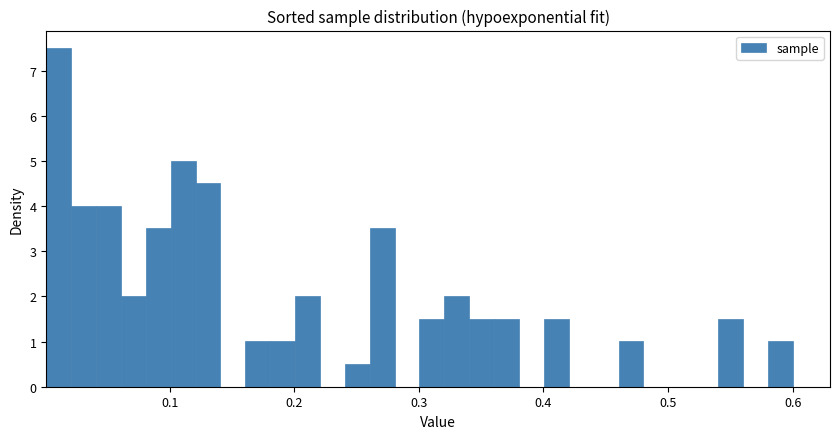

Around what value on the x-axis is the tallest bar? Give the approximate position of its centre, as read against the axis.

0.01